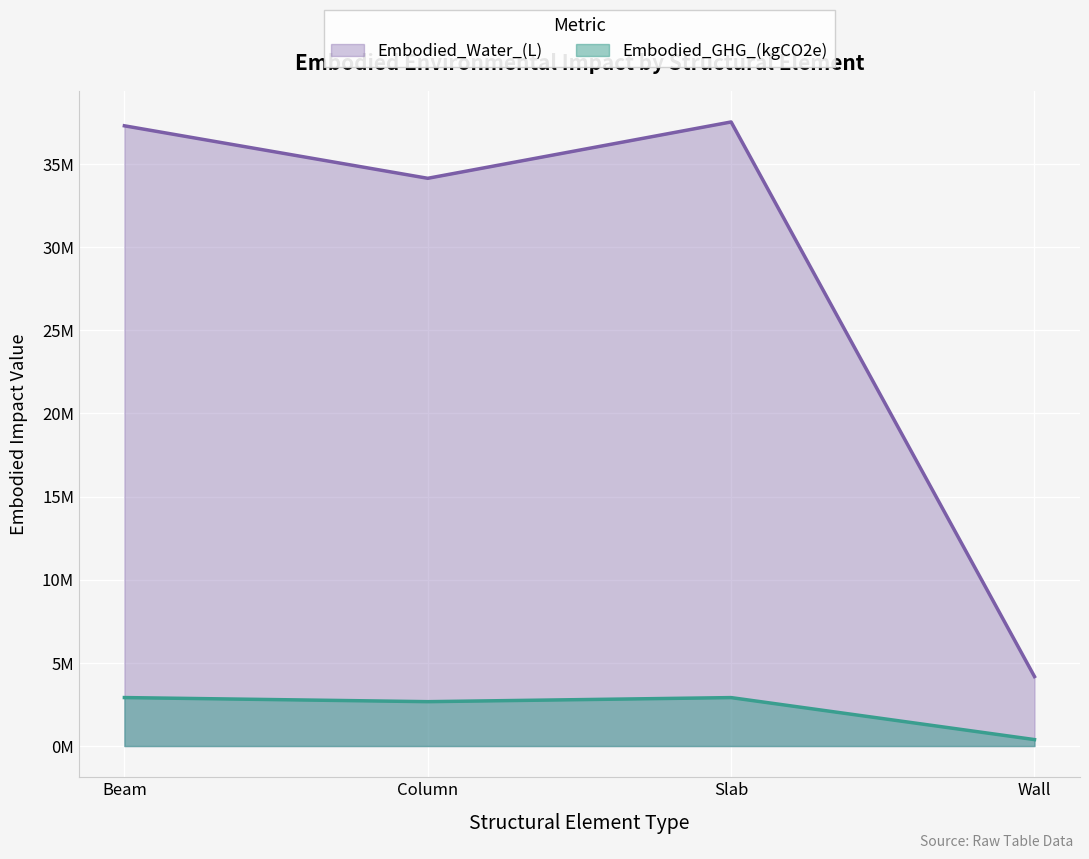

Rank the series by their average value, from highest to lowest.

Embodied_Water_(L), Embodied_GHG_(kgCO2e)